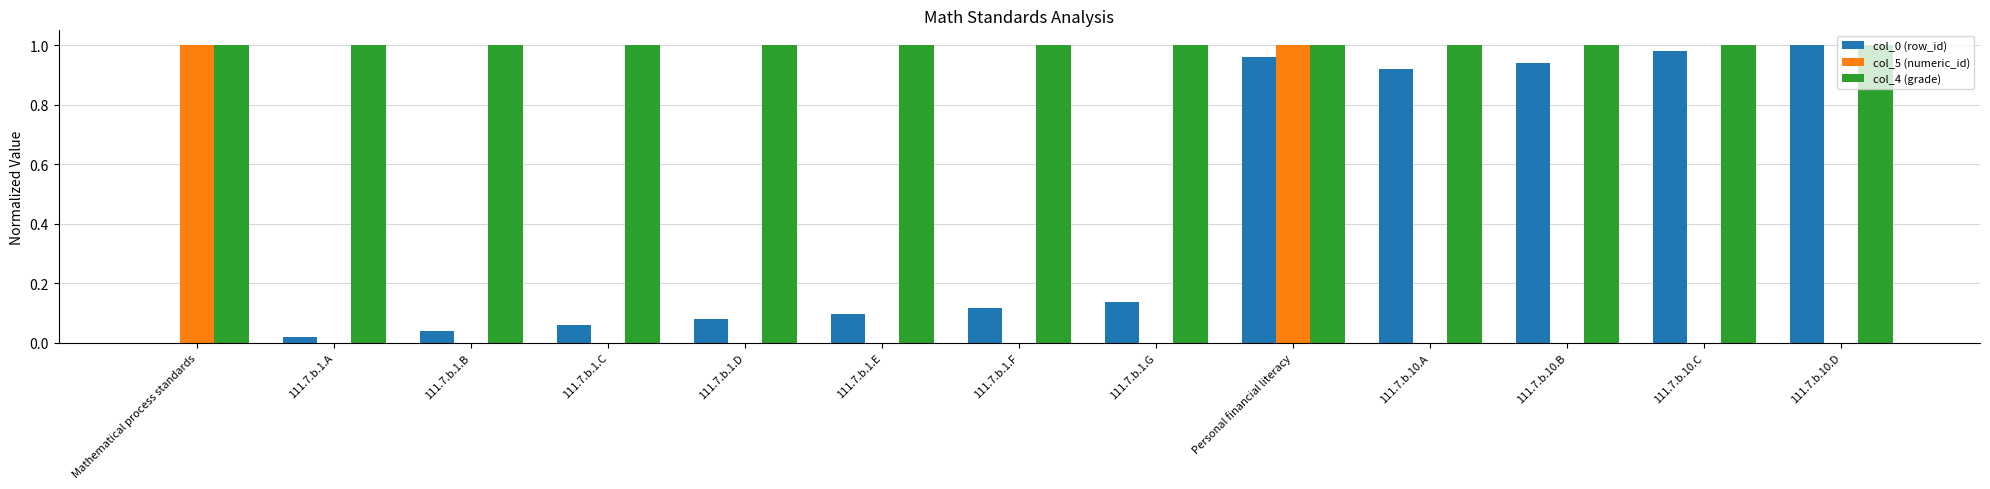

True or false: col_5 (numeric_id) has a value of 0.0 at 111.7.b.1.D.

True